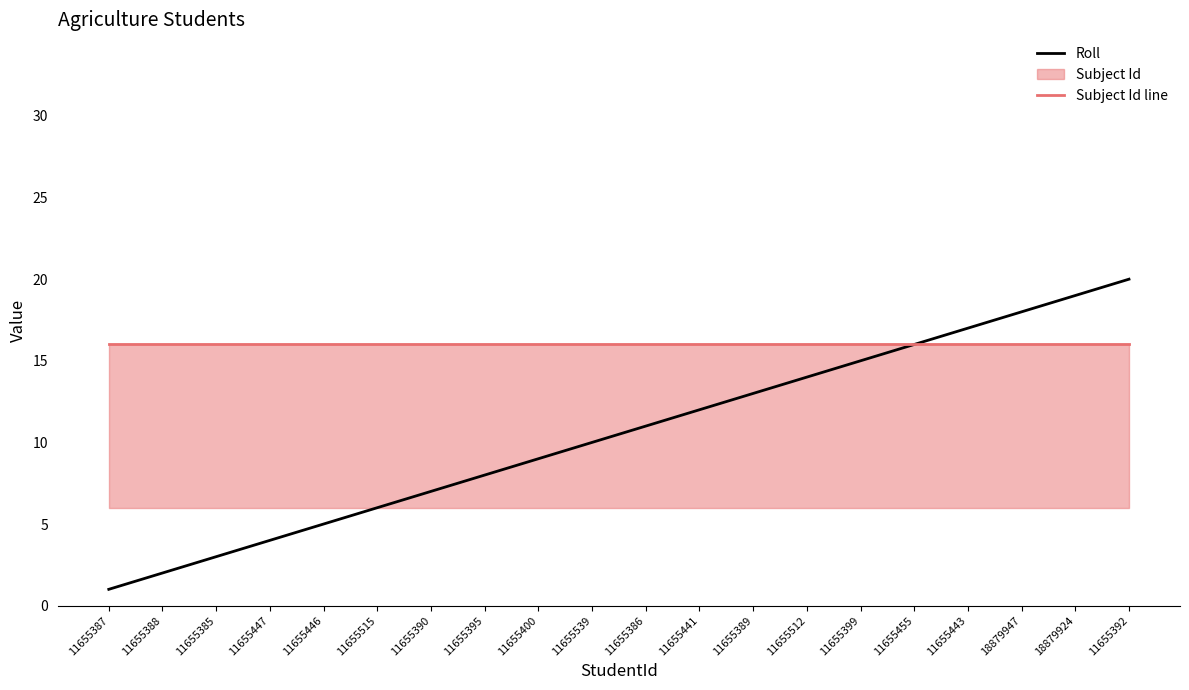

True or false: Subject Id line and Roll intersect in this chart.

False